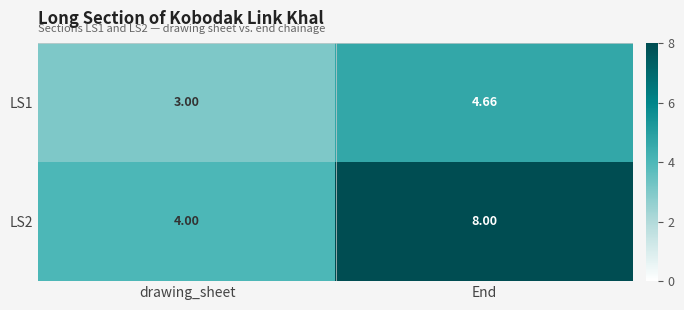

At how many categories does at least one series exceed 6?

1